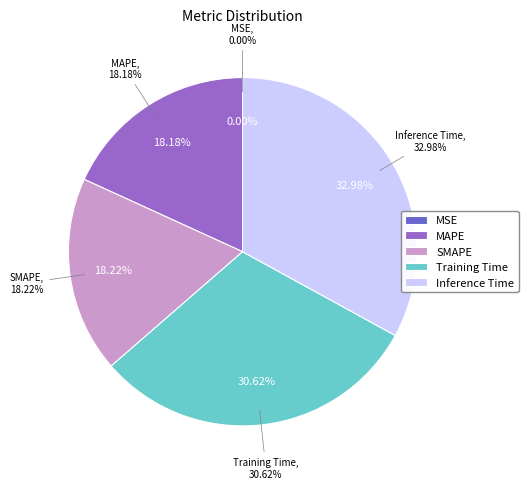

Which category has the biggest portion of the pie?

Inference Time